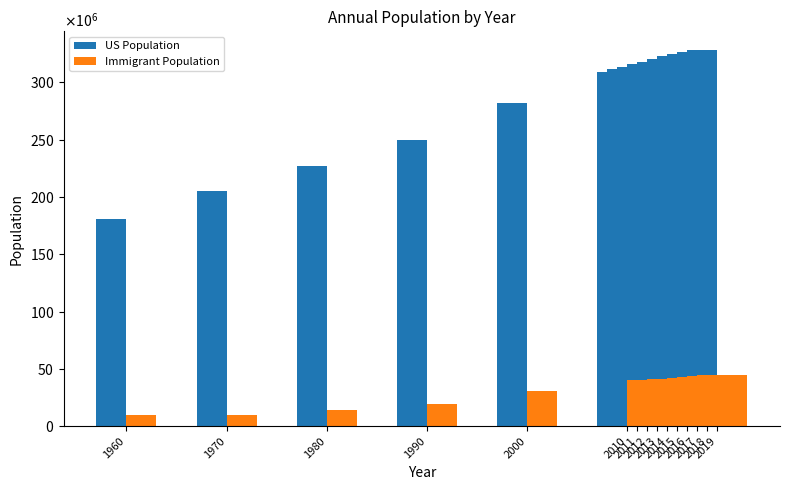

Rank the series by their average value, from highest to lowest.

US Population, Immigrant Population